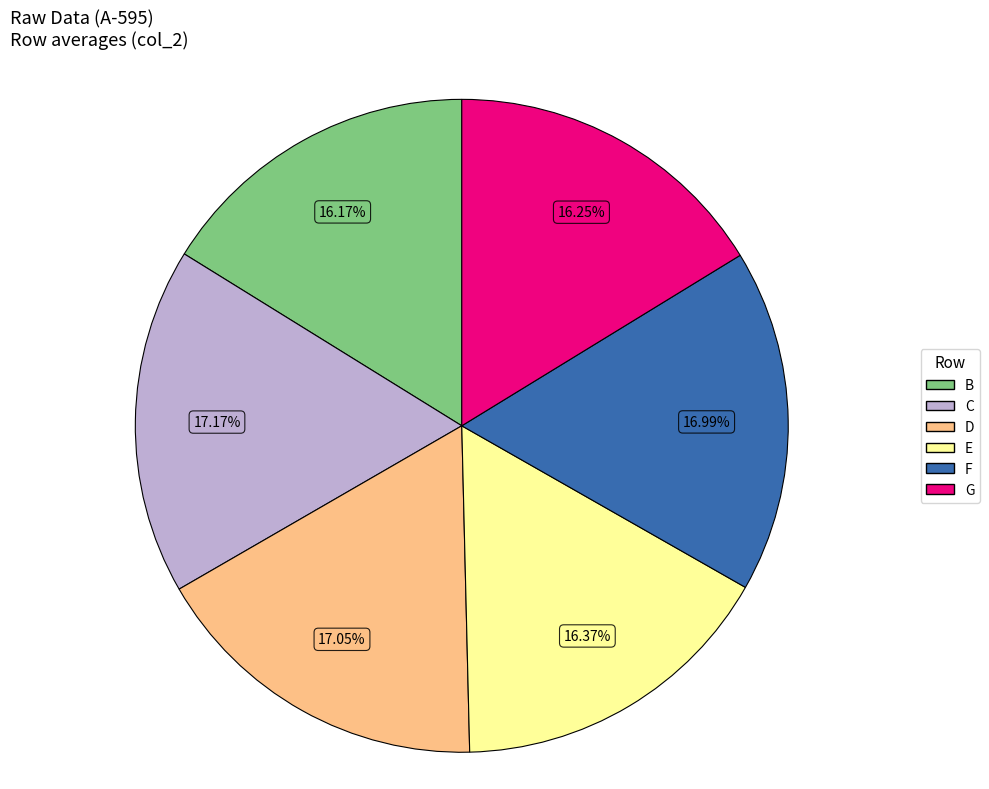

What percentage is the E slice, to the nearest percent?

16%